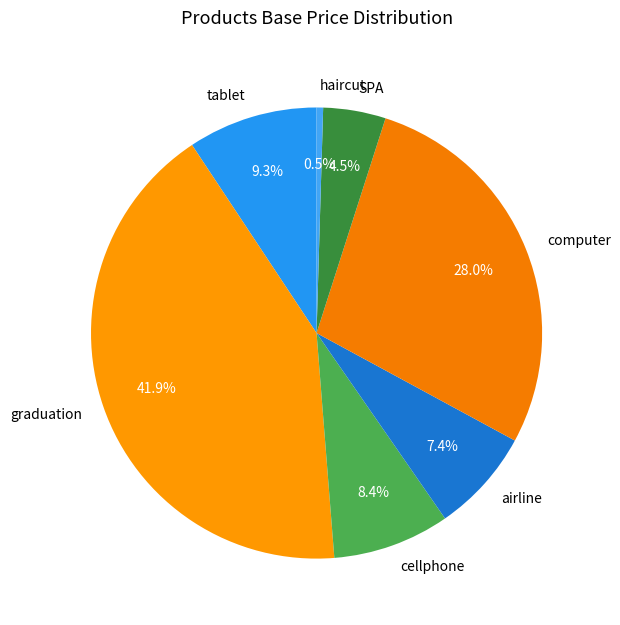

Rank the categories by value from lowest to highest.

haircut, SPA, airline, cellphone, tablet, computer, graduation